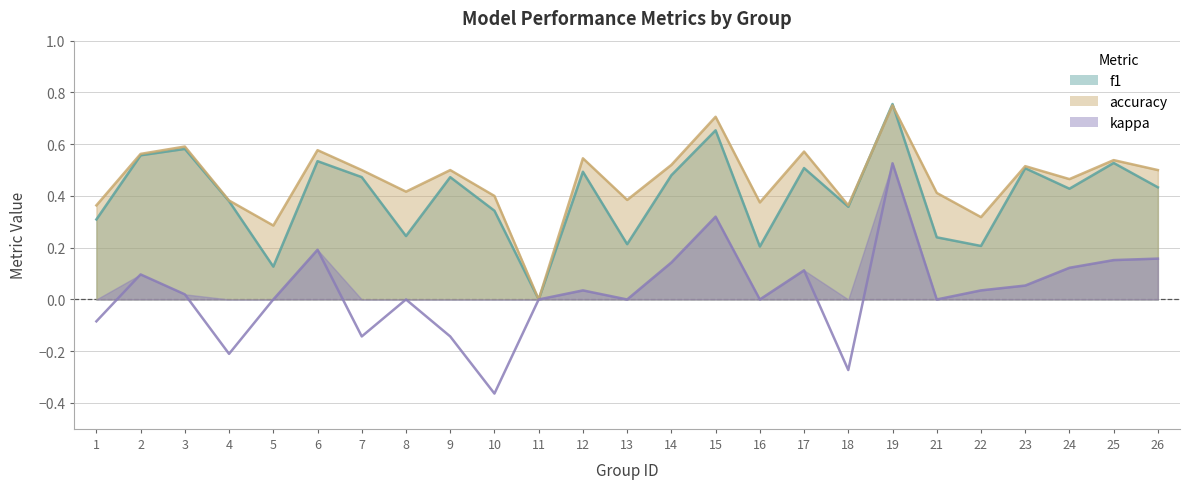

At how many categories does at least one series exceed 0?

24